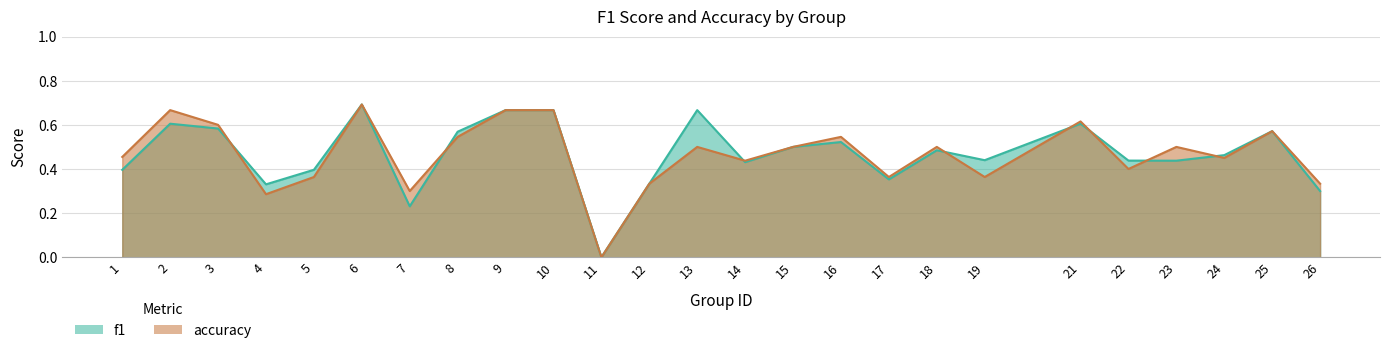

Count the f1 values in the range 0 to 1.

25